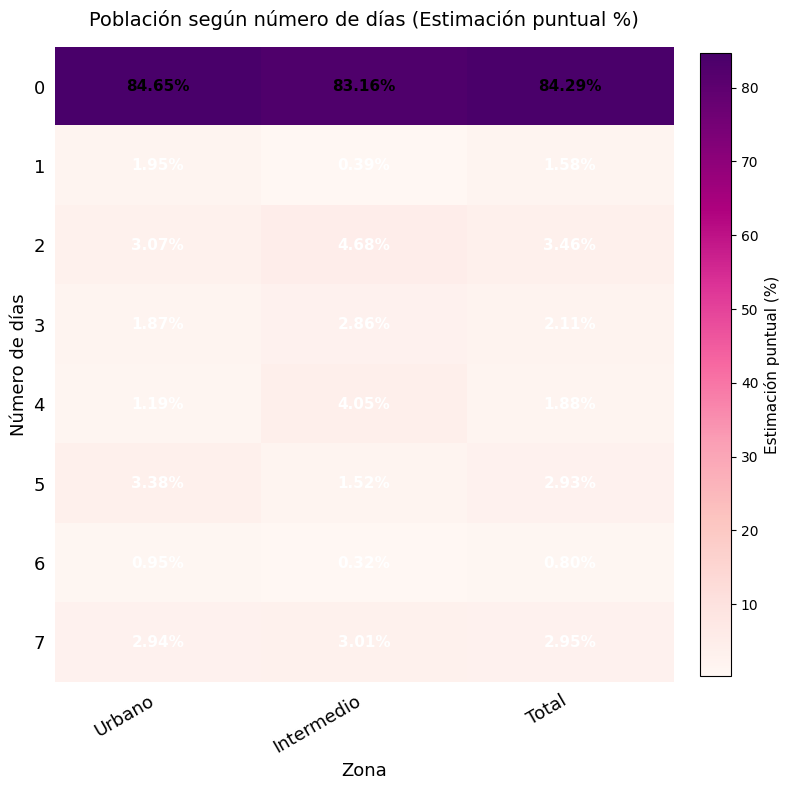

At which label does 3 first exceed 2?

Intermedio